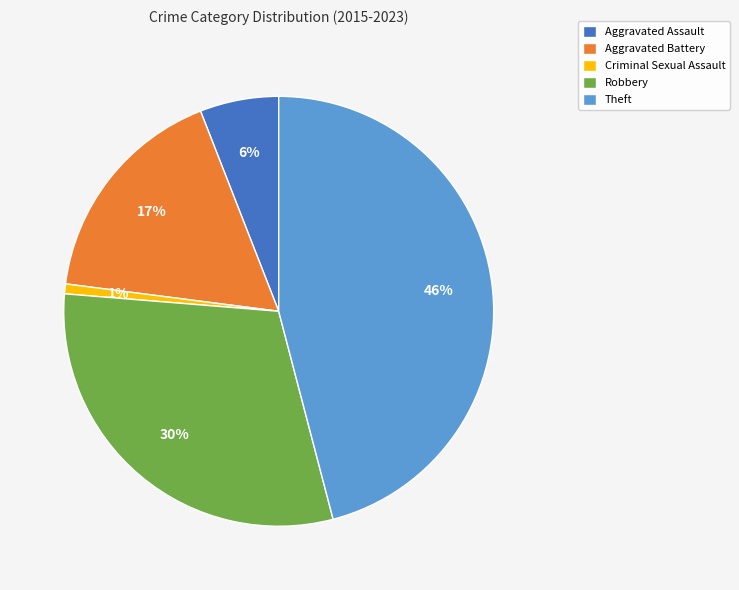

Which has a higher value, Robbery or Criminal Sexual Assault?

Robbery